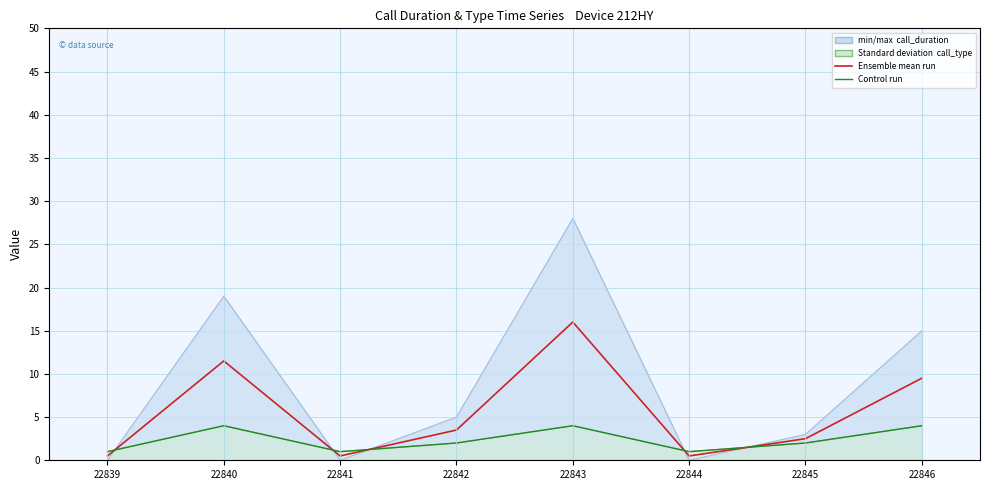

Which series ends up on top after the final intersection of Control run and Ensemble mean?

Ensemble mean